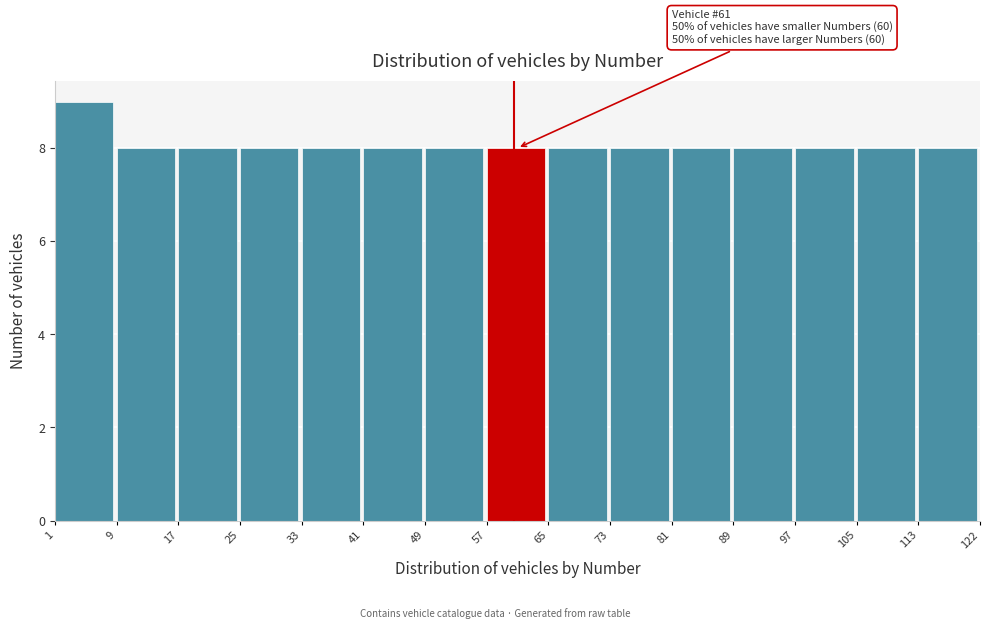

Over which range of the x-axis is the bar tallest?

1 to 9